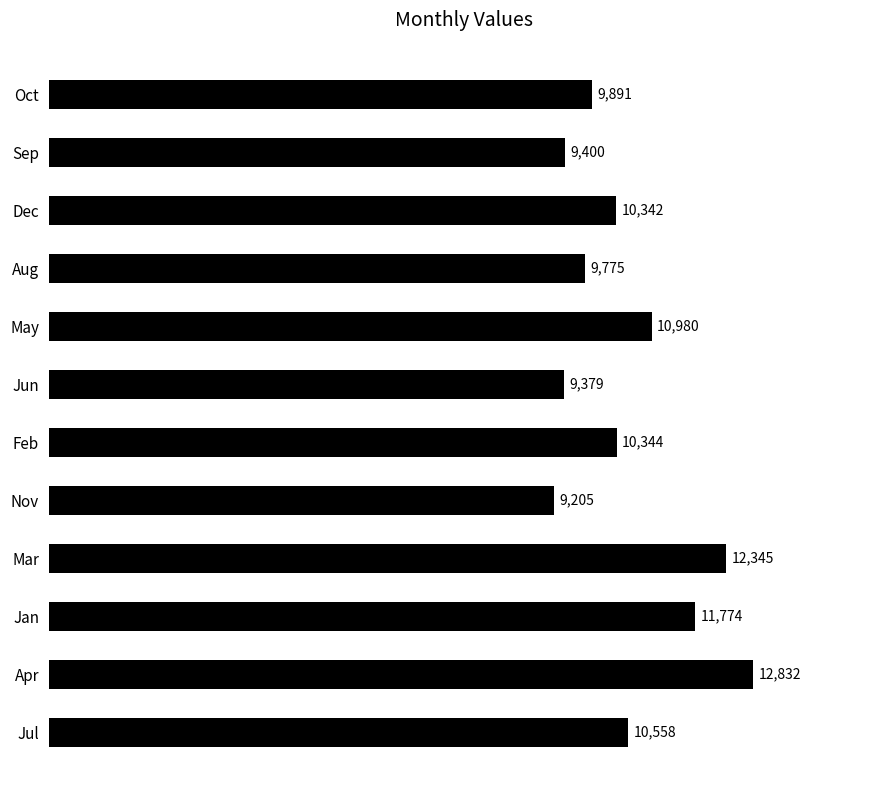

At which label is the value closest to 11018?

May